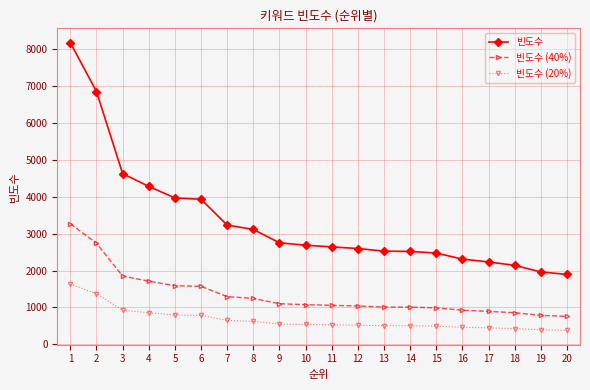

Where is 빈도수 (20%) nearest to the value 1007?

3